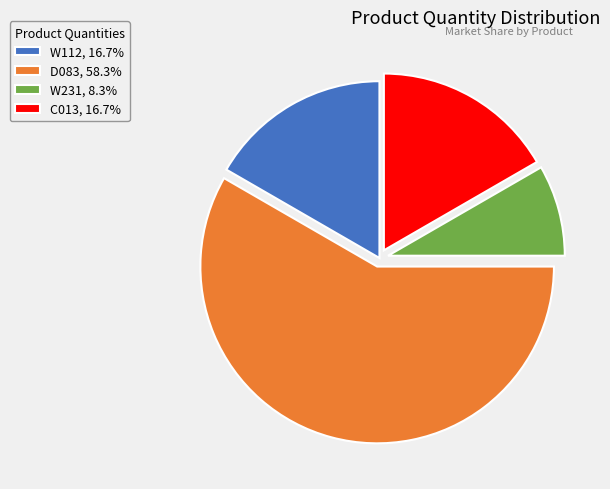

How many segments does this pie chart have?

4